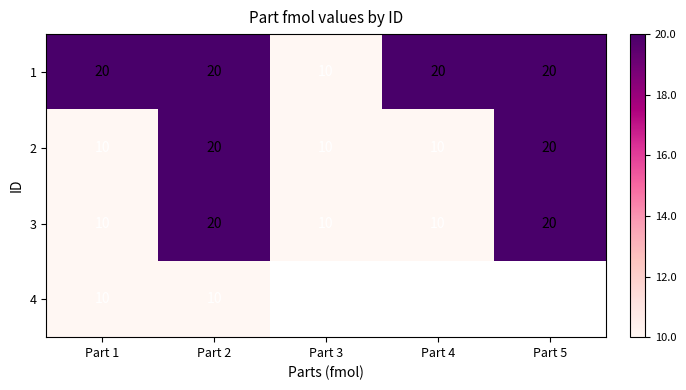

What is the lowest value of the 3 series?

10